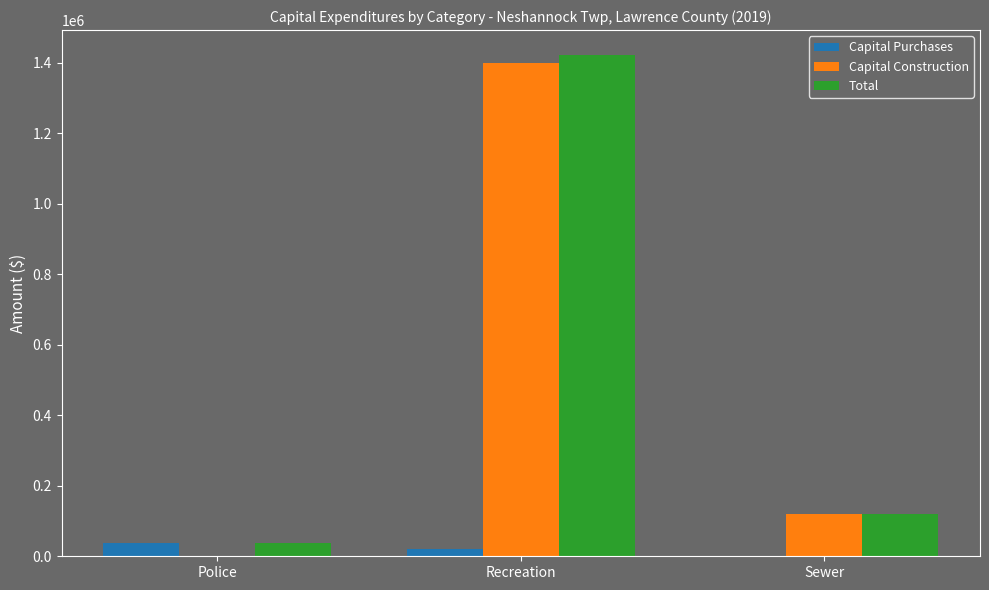

Which label corresponds to the largest value in the chart?

Recreation